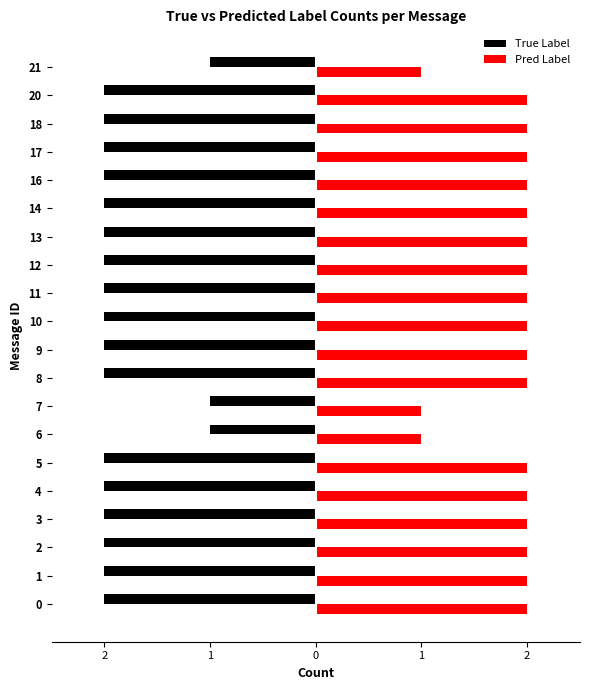

What is the greatest value displayed?

2